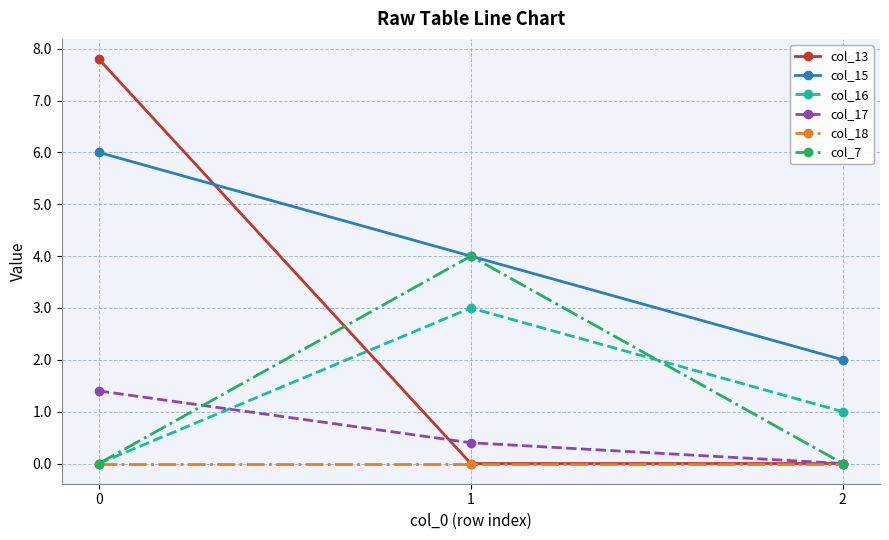

Does the chart have visible grid lines?

Yes